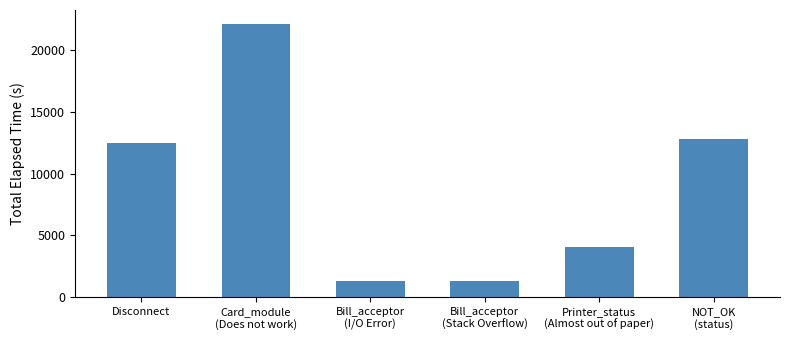

True or false: the data shows 22153 at Card_module
(Does not work).

True